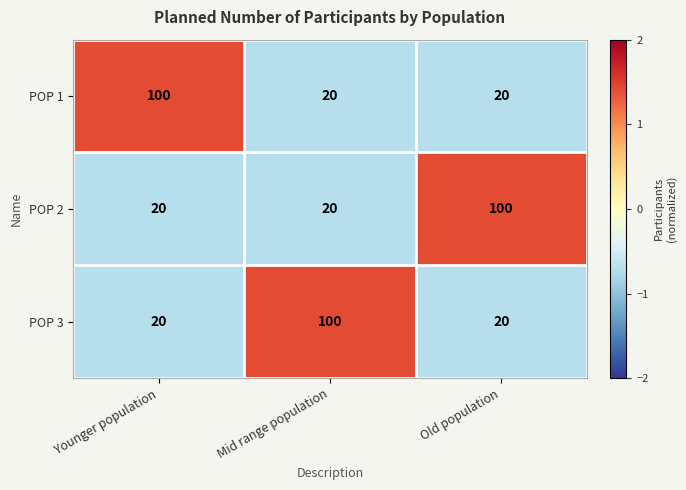

What is the spread (max minus min) of values at Mid range population?

80